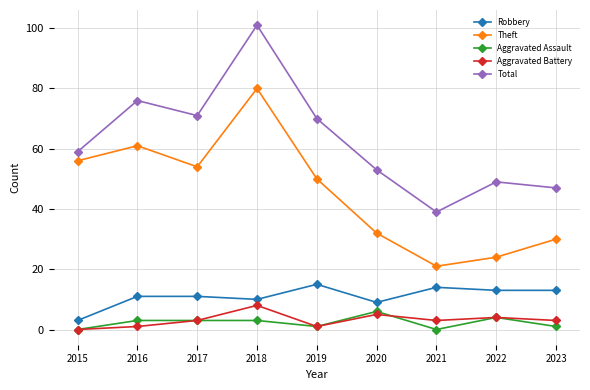

Where does the Theft series first go above 50?

2015